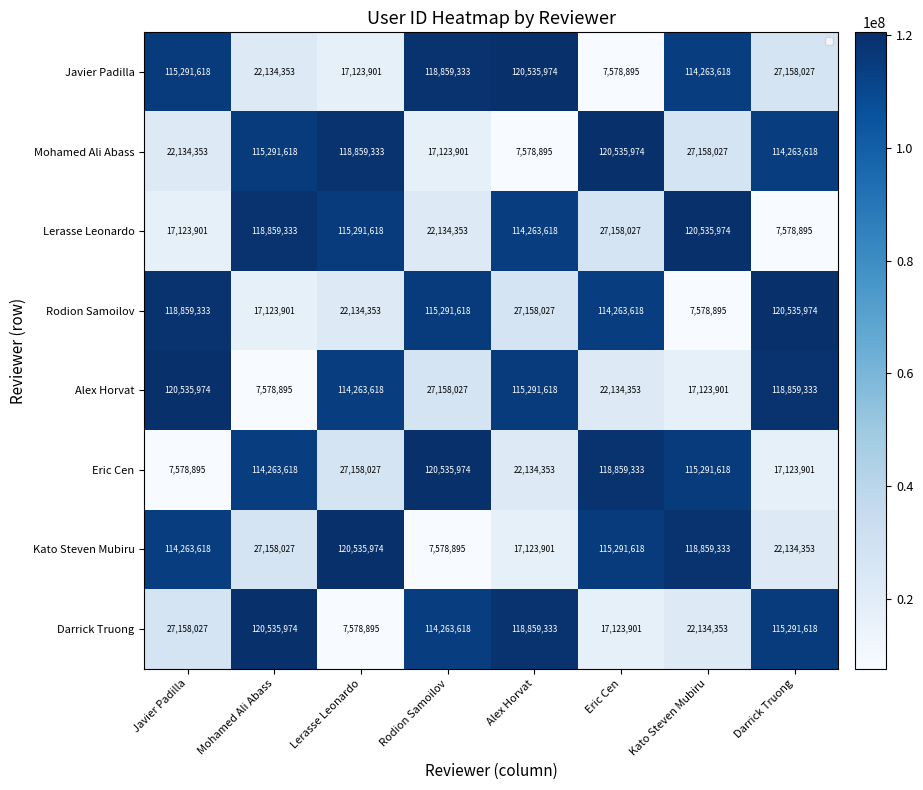

What is the total value across all series at Rodion Samoilov?

542945719